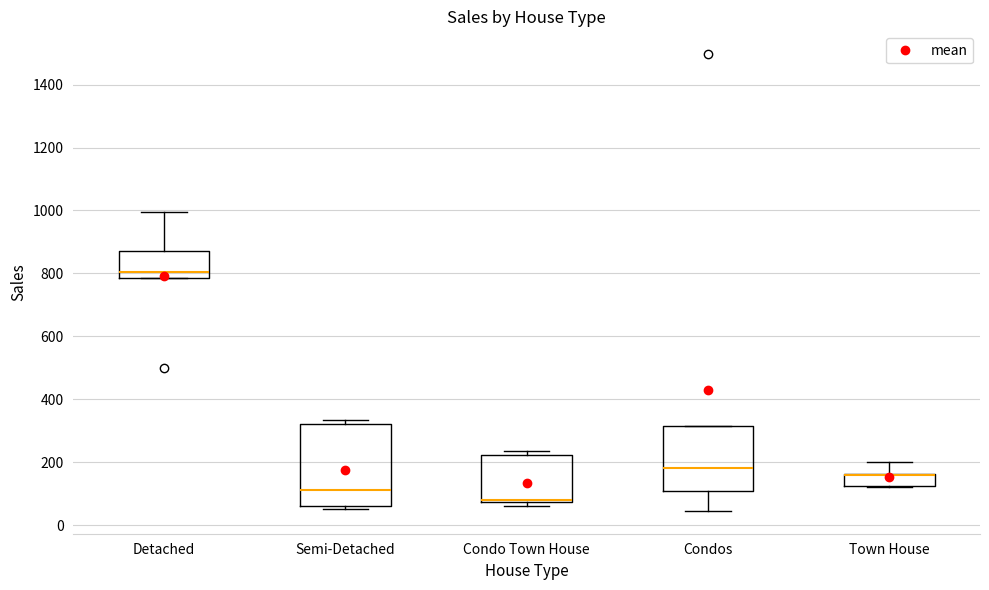

Where is the upper edge of the box for Detached on the y-axis? The values are not printed on the chart, so give them approximately, as read against the axis.

880